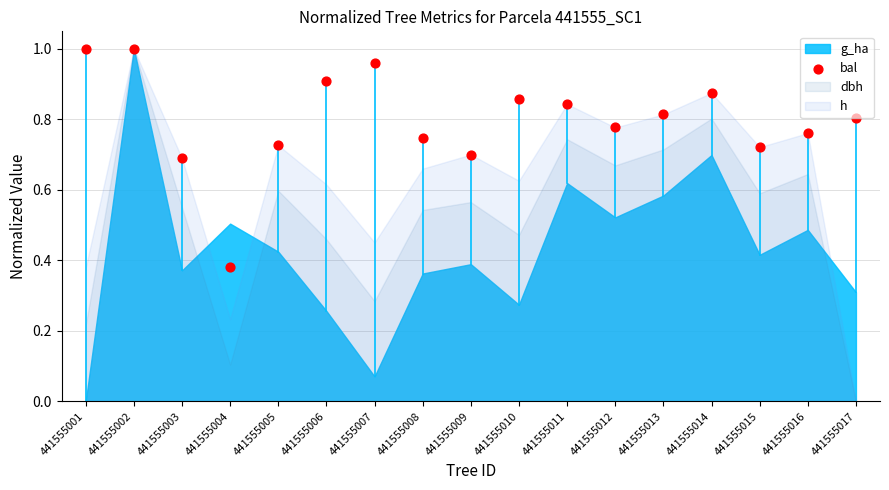

What is the change in value from 441555006 to 441555010?

-0.1